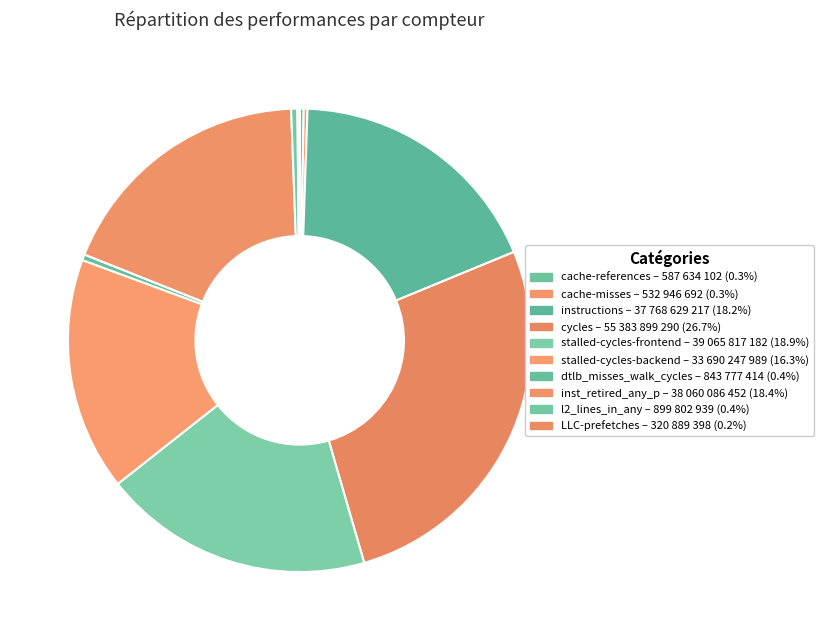

What is the ratio of the value at cycles to the value at LLC-prefetches?

172.6